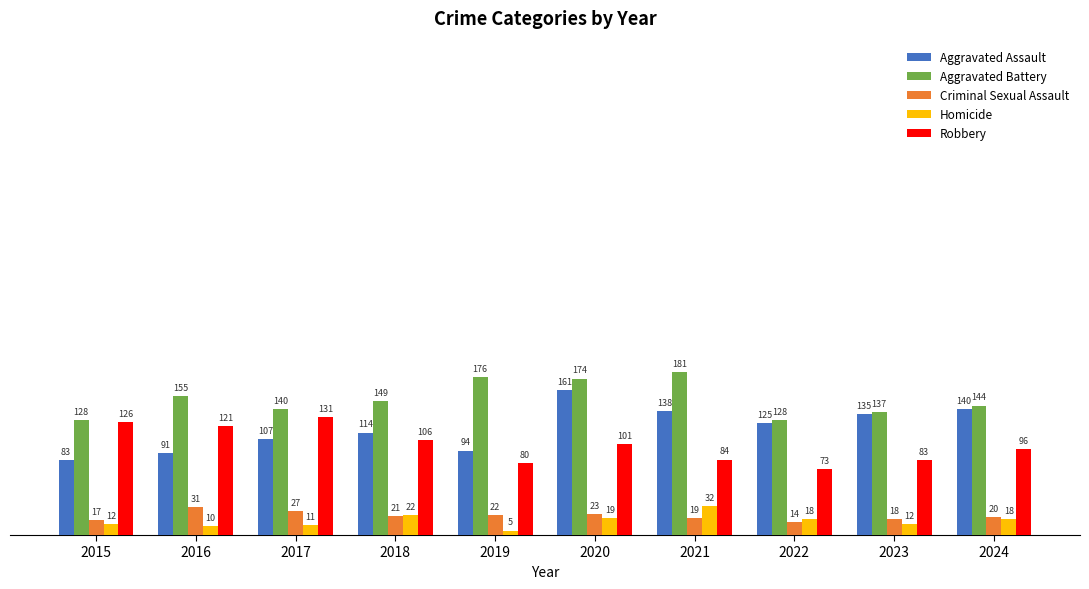

Which series has the widest spread of values?

Aggravated Assault